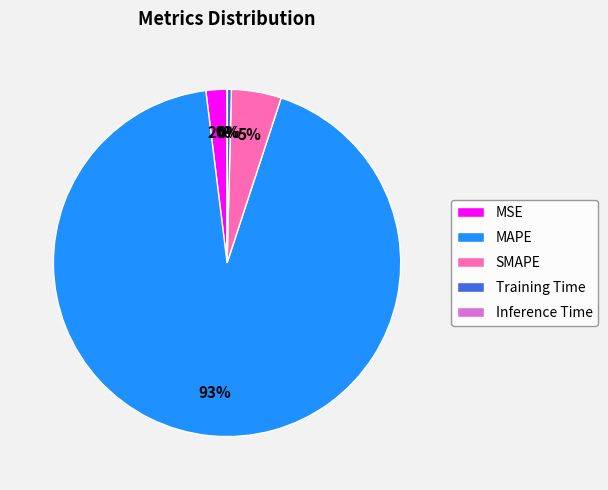

Which slice is the largest?

MAPE